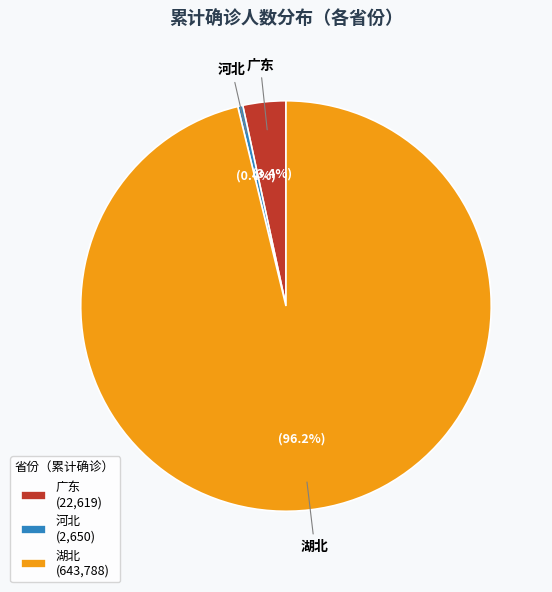

What portion of the pie excludes 广东?

96.6%